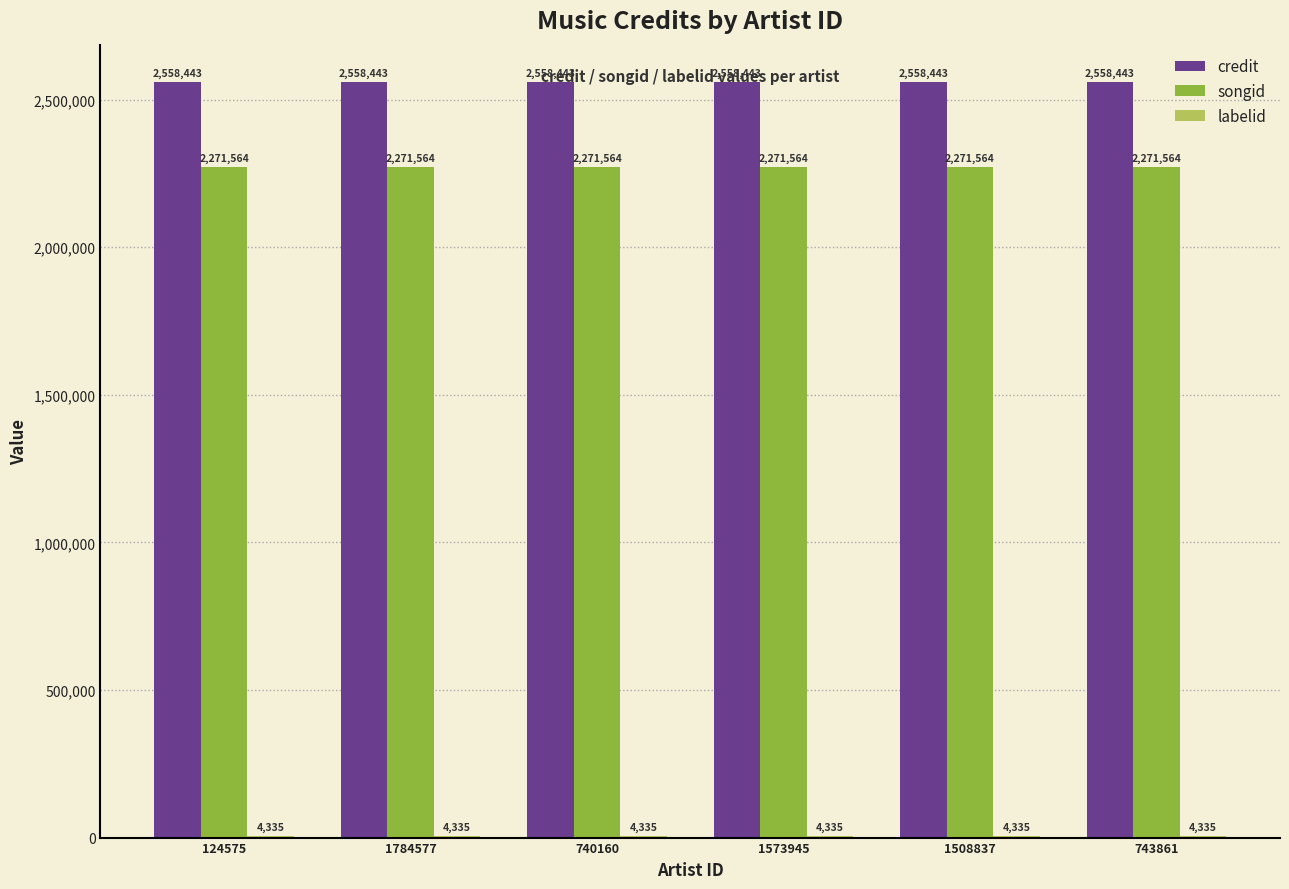

The songid series shows 2271564 at 1784577. True or false?

True